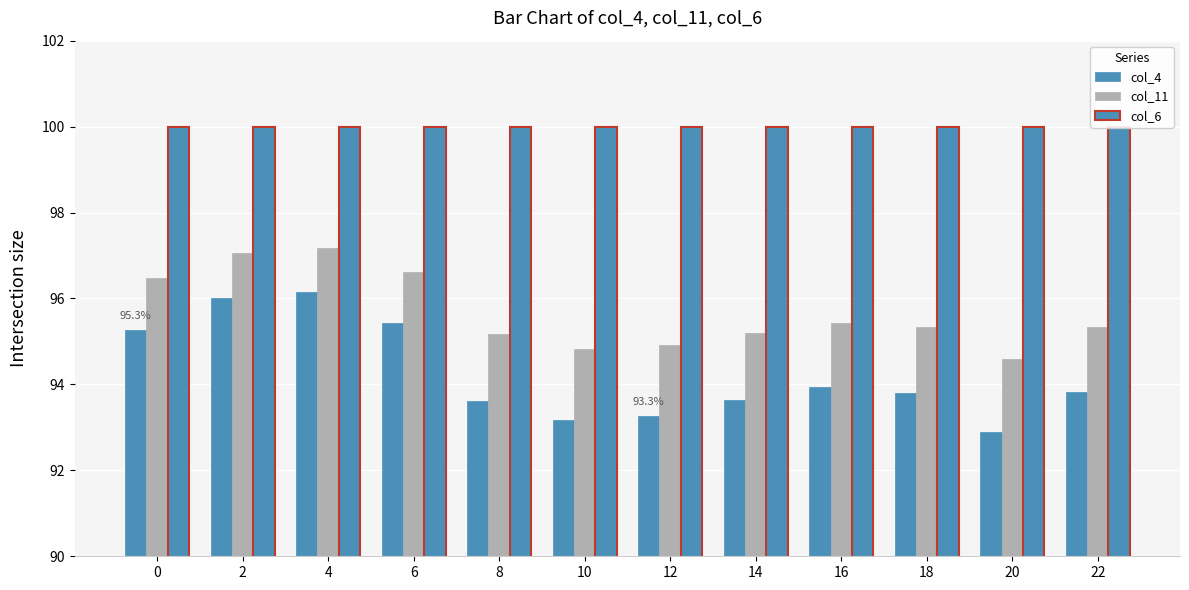

What is the total value across all series at 12?

2.9